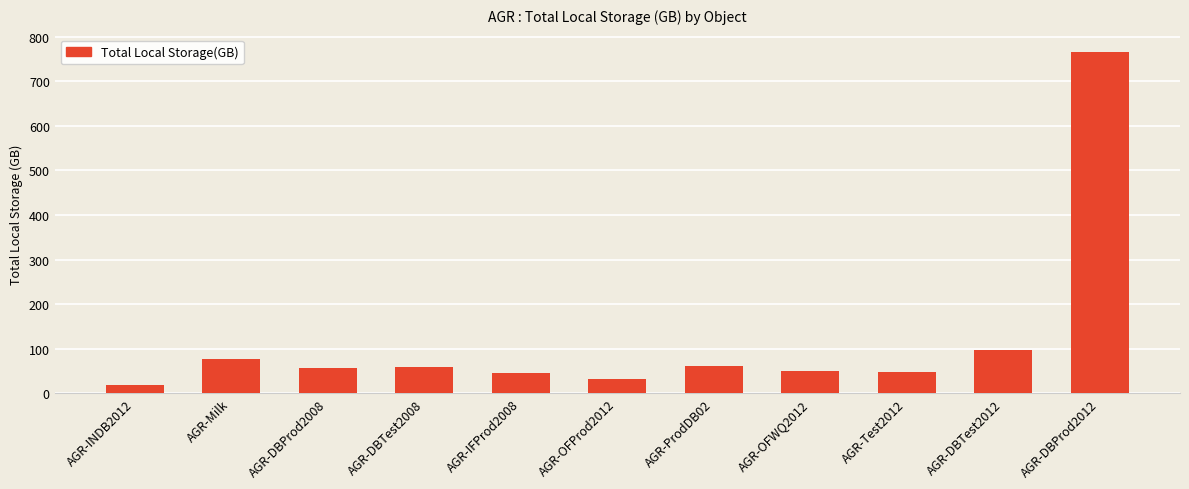

What is the value of the 10th bar from the left?

97.8